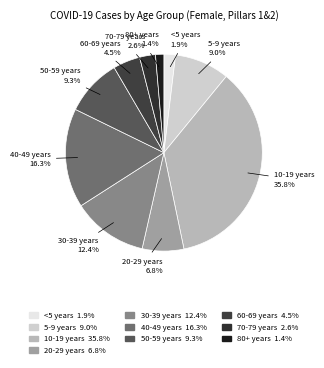

To the nearest percent, what is the difference between the largest and smallest slice percentages?

34%